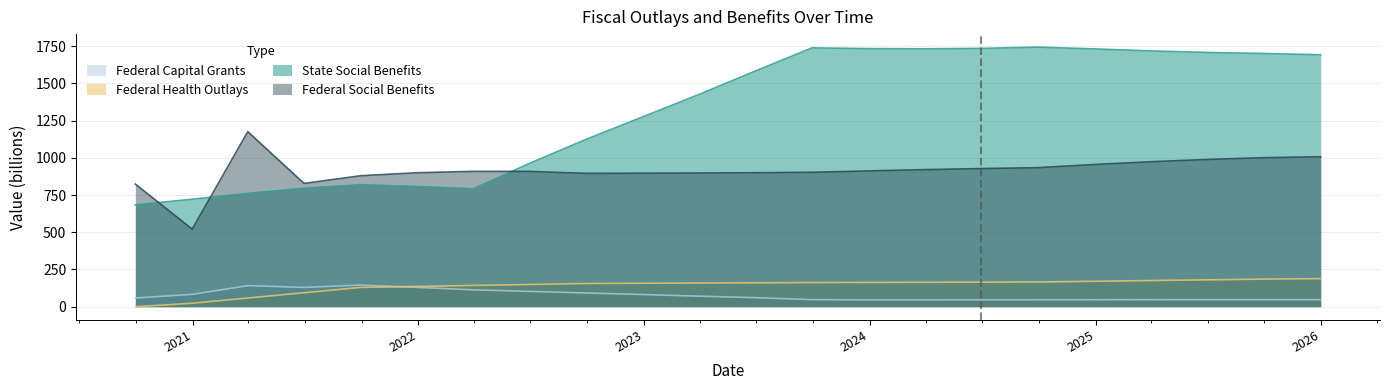

How many intersections are there between add_state_social_benefits and add_federal_social_benefits?

3